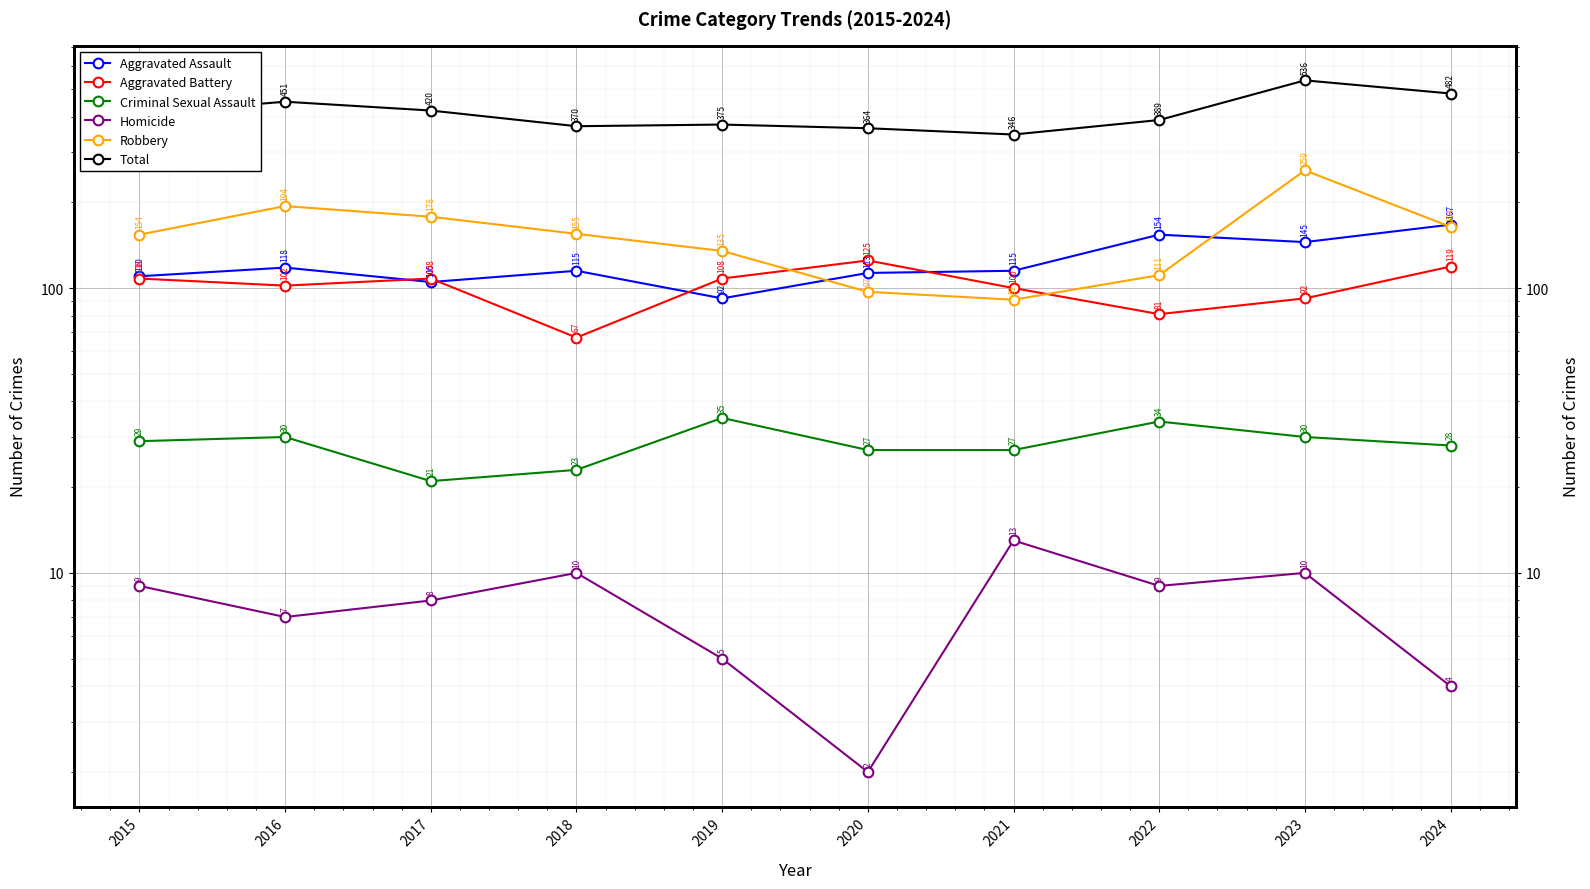

Read the Homicide value at 2023.

10